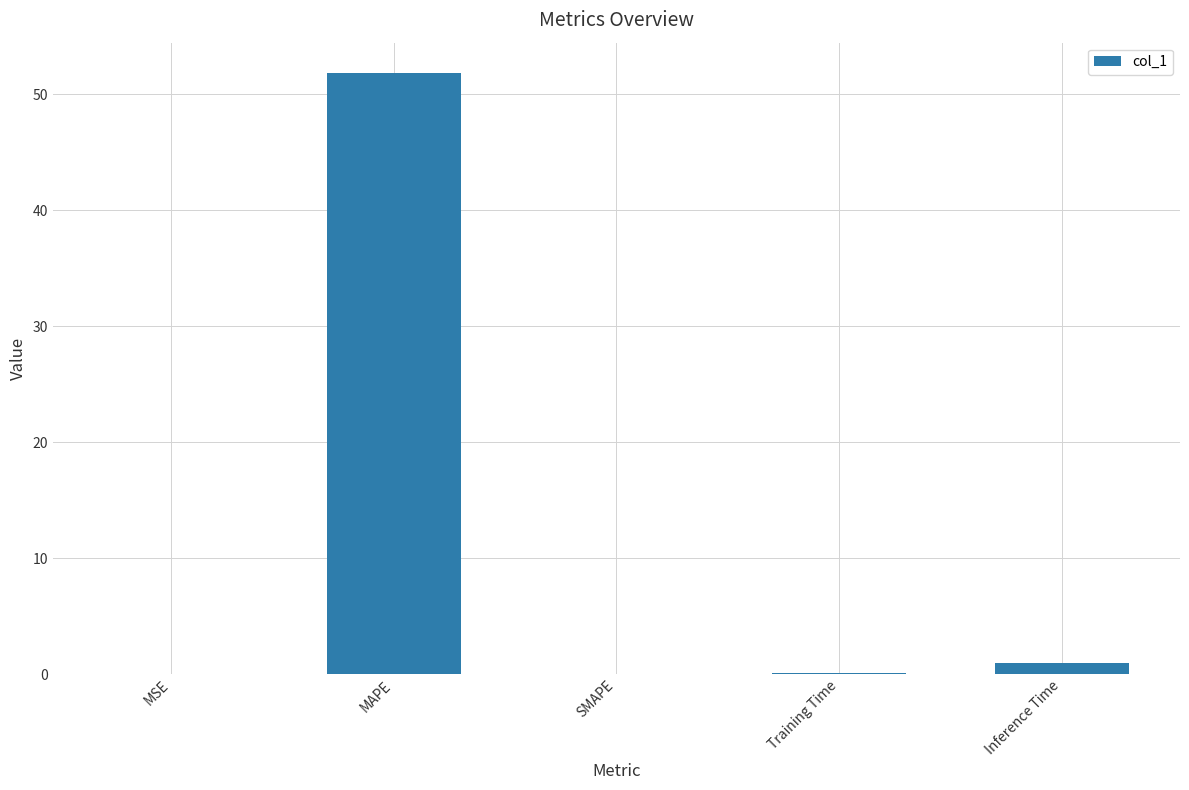

The chart shows a value of 0.1 at Training Time. True or false?

True